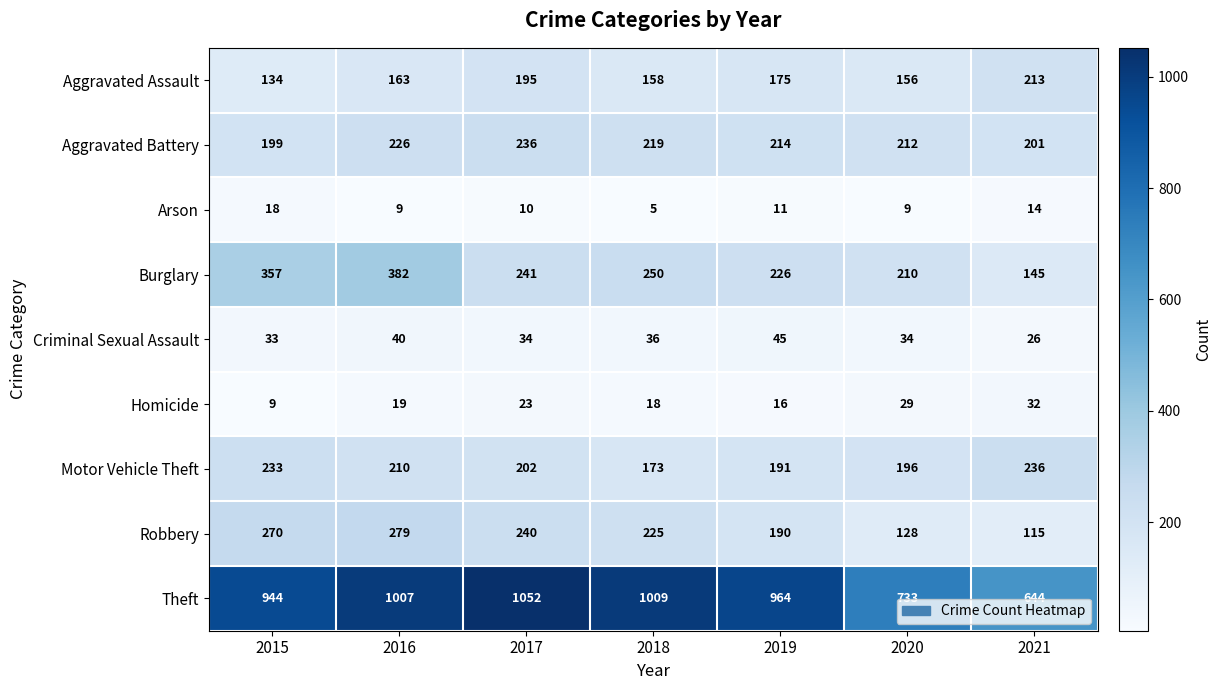

The Criminal Sexual Assault series shows 34 at 2017. True or false?

True